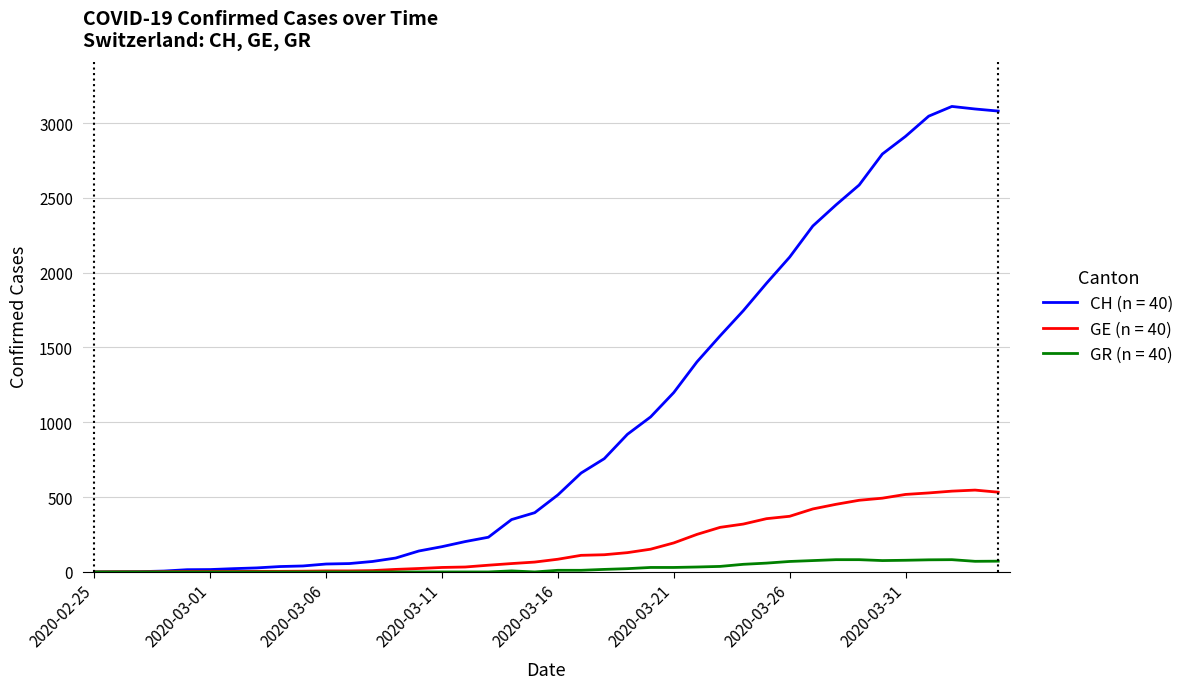

List the series in order of their overall mean, lowest first.

GR (n = 40), GE (n = 40), CH (n = 40)